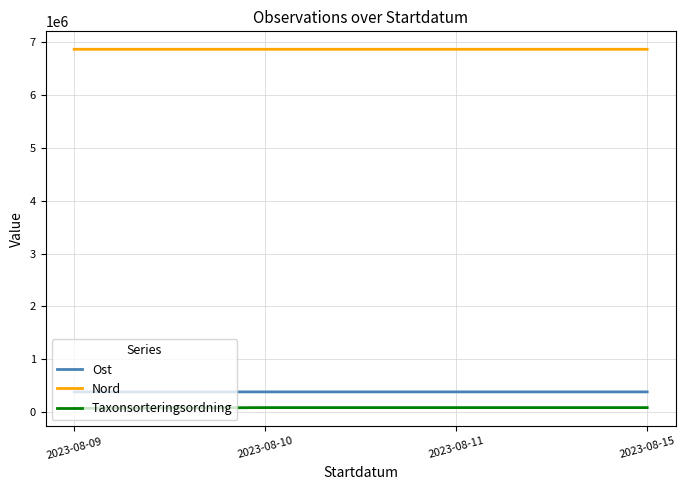

Which series has the largest total across all categories?

Nord